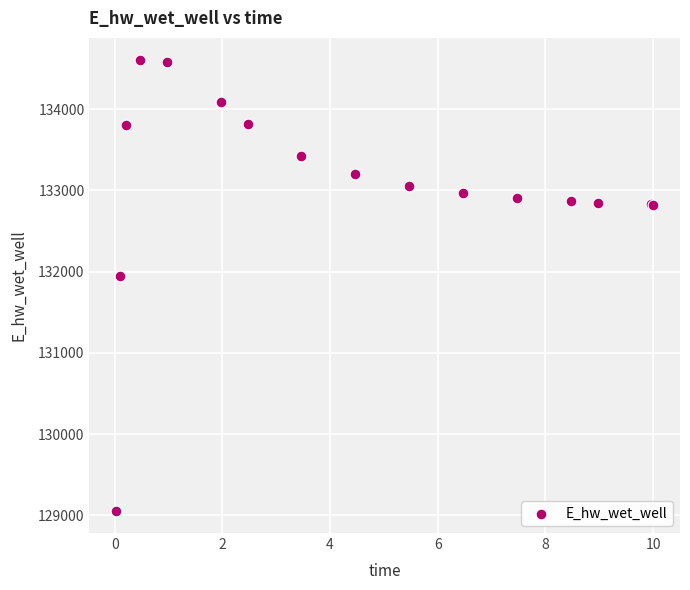

What Y value in the scatter plot is closest to 131830?

131951.1